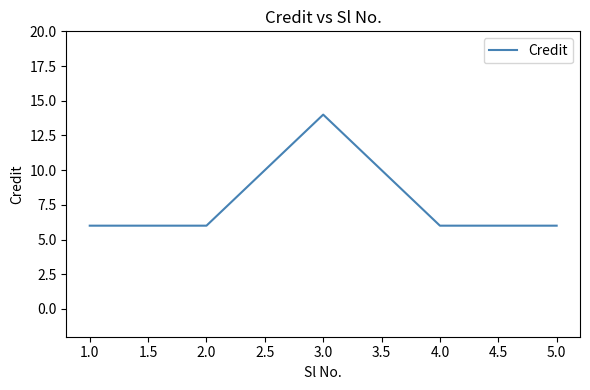

Reading left to right, list all the values displayed in this chart.

6	6	14	6	6